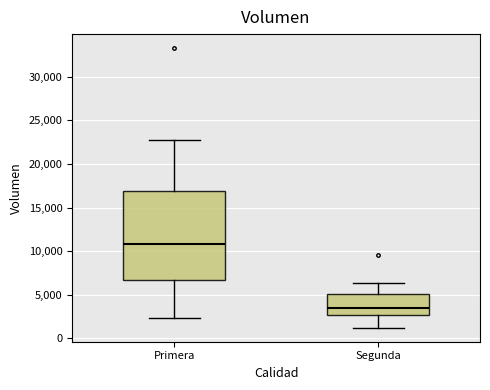

Reading left to right, transcribe this box plot: for each box, give where its median line is, the range the box spans, and where its two whiskers end, as read against the y-axis. The values are not printed on the chart, so give them approximately, as read against the axis.

Primera: median 11000, box 6500 to 17000, whiskers 2500 to 23000
Segunda: median 3500, box 2500 to 5000, whiskers 1000 to 6500